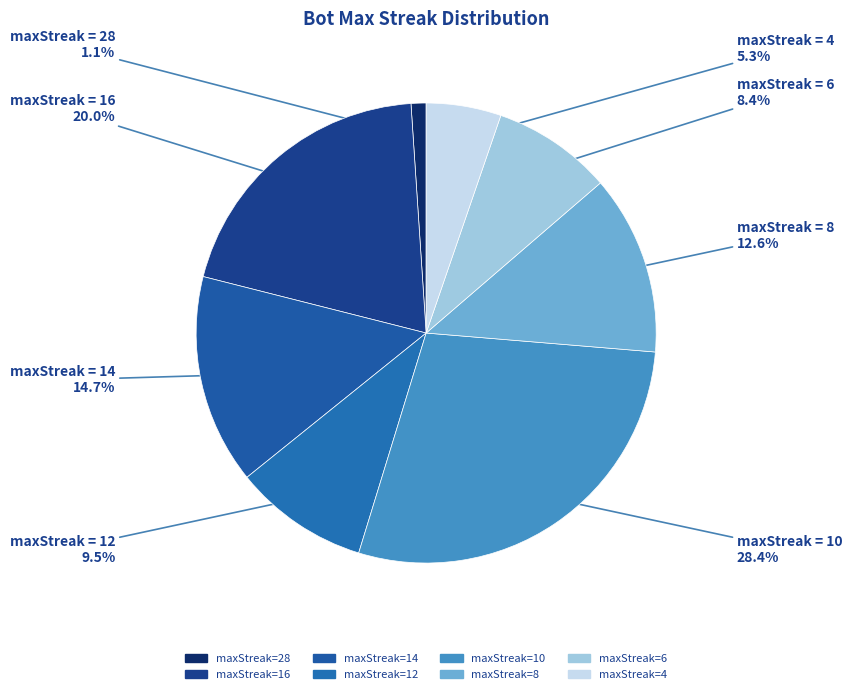

Count the number of slices in the pie.

8